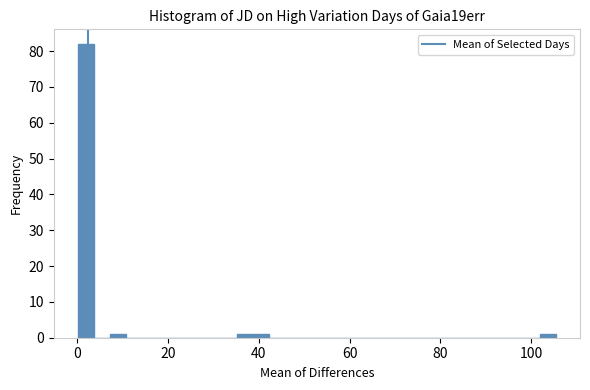

Around what value on the x-axis is the tallest bar? Give the approximate position of its centre, as read against the axis.

2